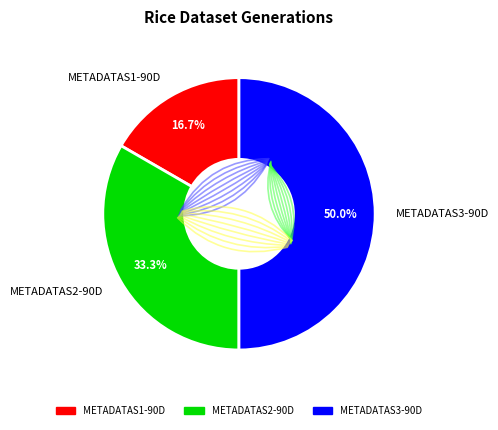

To the nearest percent, what is the average slice percentage?

33%